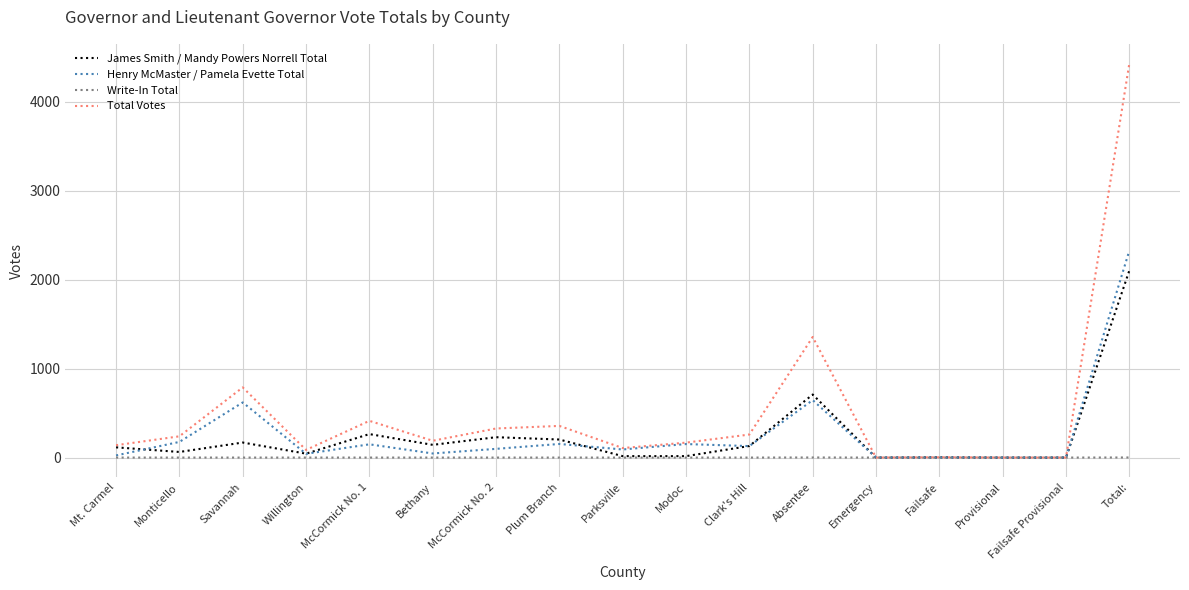

What is the sum of the James Smith / Mandy Powers Norrell Total values at Mt. Carmel and Emergency?

115